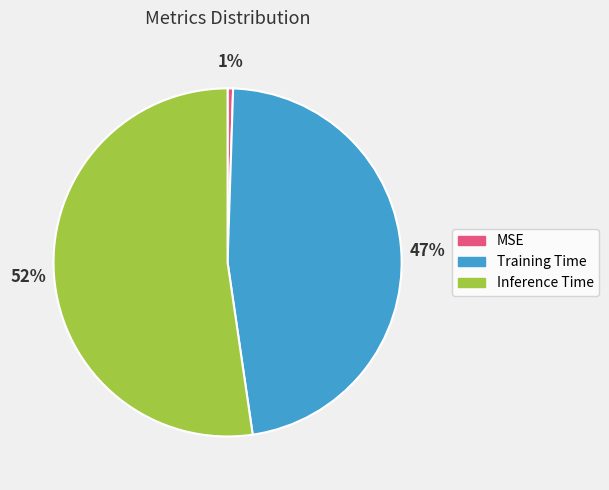

Combined, do Inference Time and MSE account for over 50%?

Yes